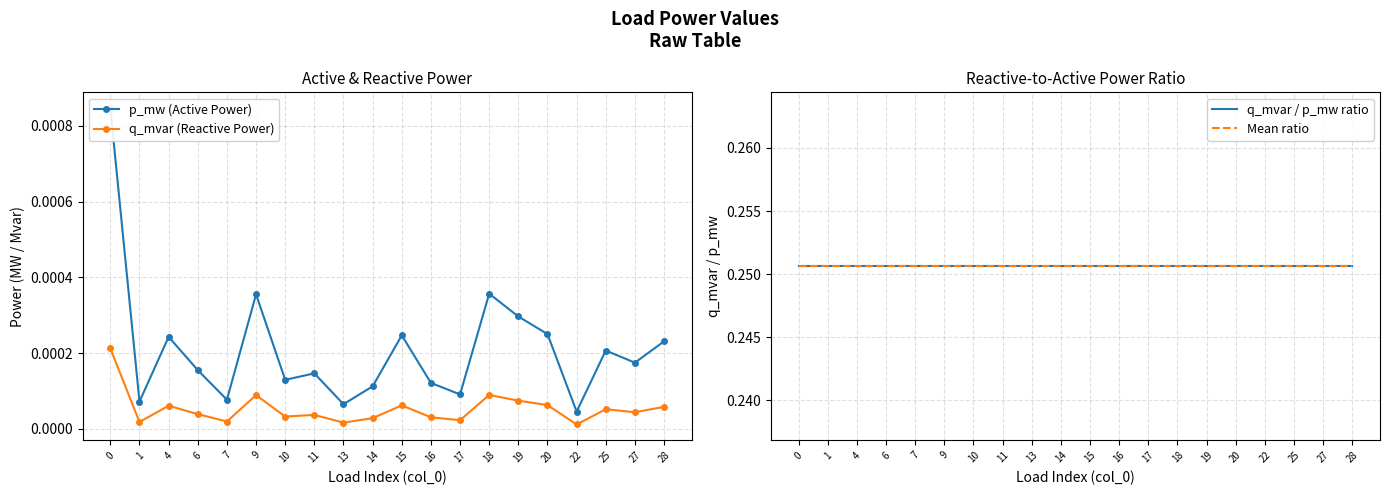

True or false: q_mvar (Reactive Power) has more than 2 points higher than both neighbors.

True